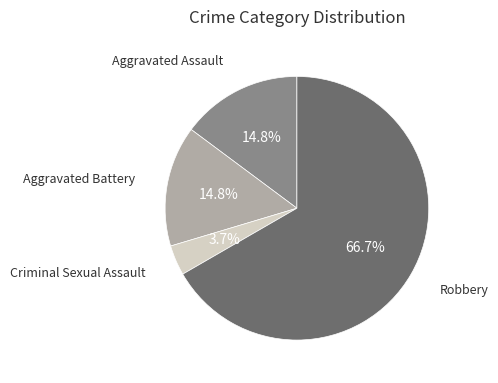

What is the ratio of the value at Robbery to the value at Aggravated Battery?

4.5